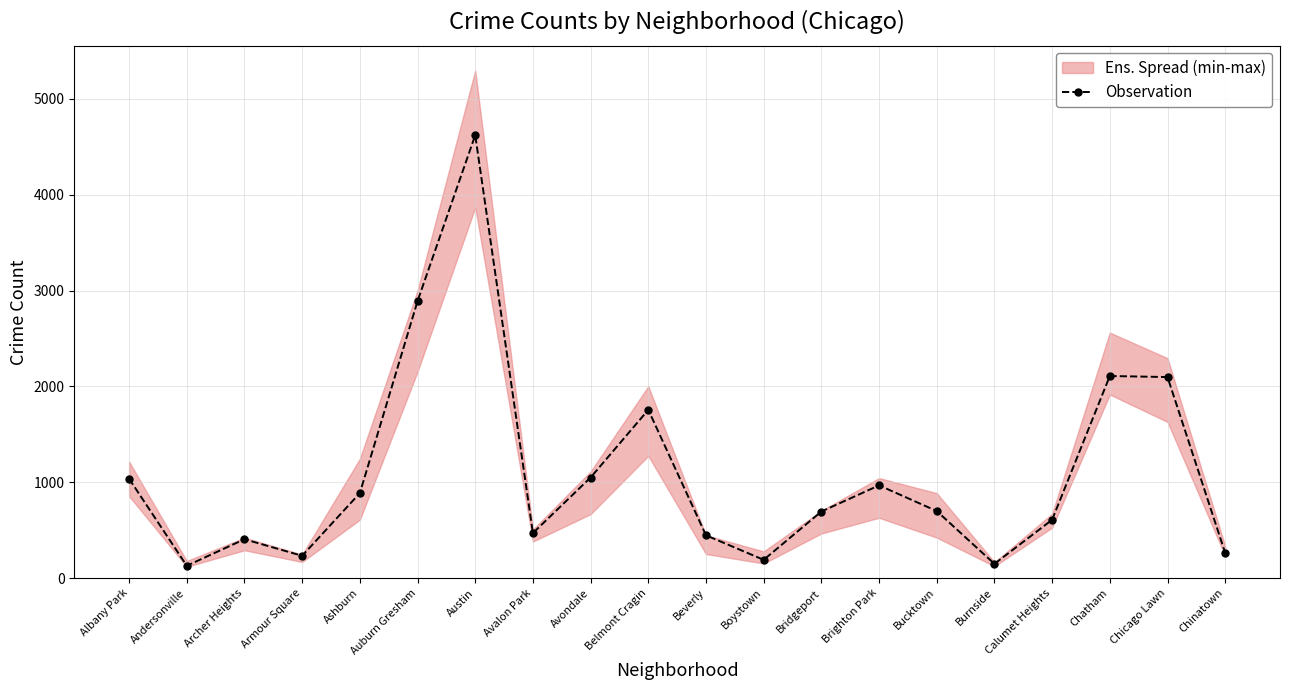

How many points are lower than both their immediate neighbors (excluding endpoints)?

5